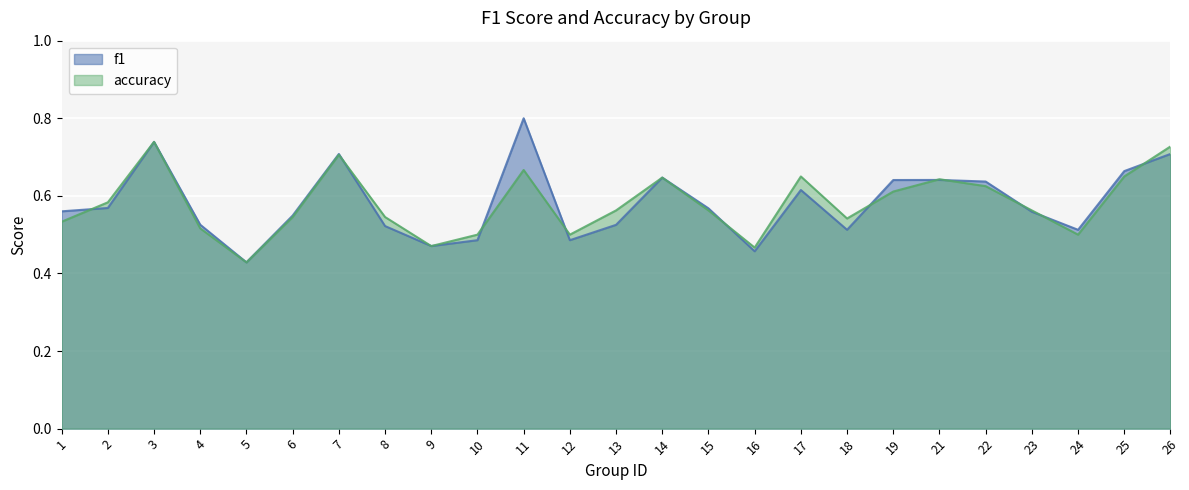

What is the value of the accuracy point at the 23rd from the left?

0.5